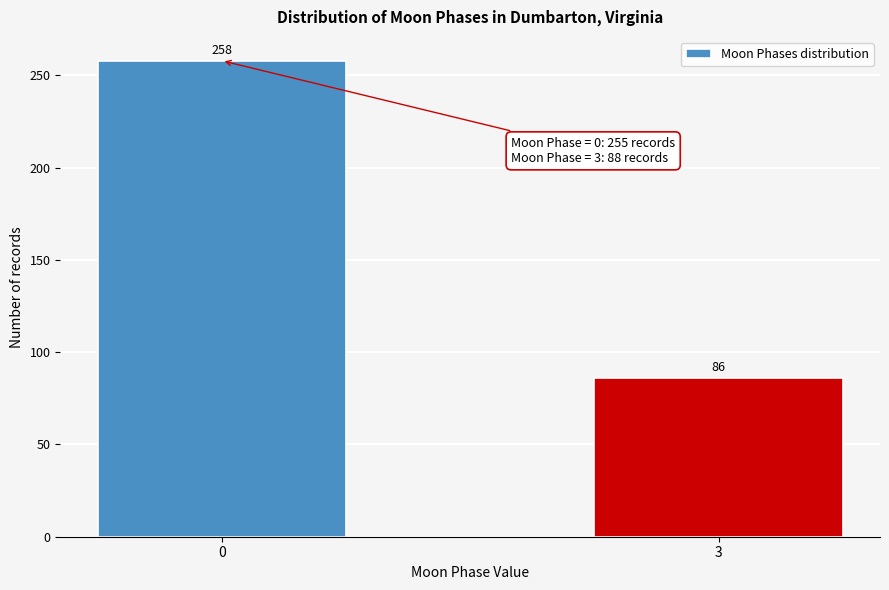

Reading left to right, what are all the values shown in this chart?

258	86